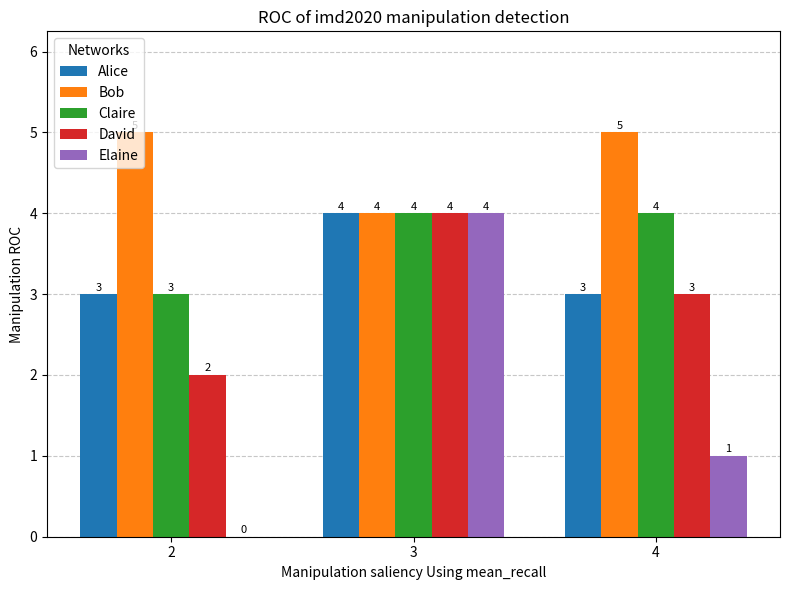

What is the maximum value for David?

4